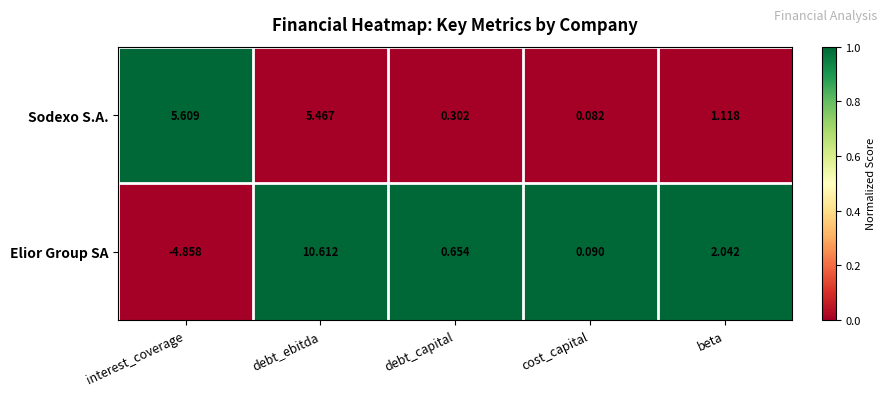

Where is Elior Group SA nearest to the value 2?

beta